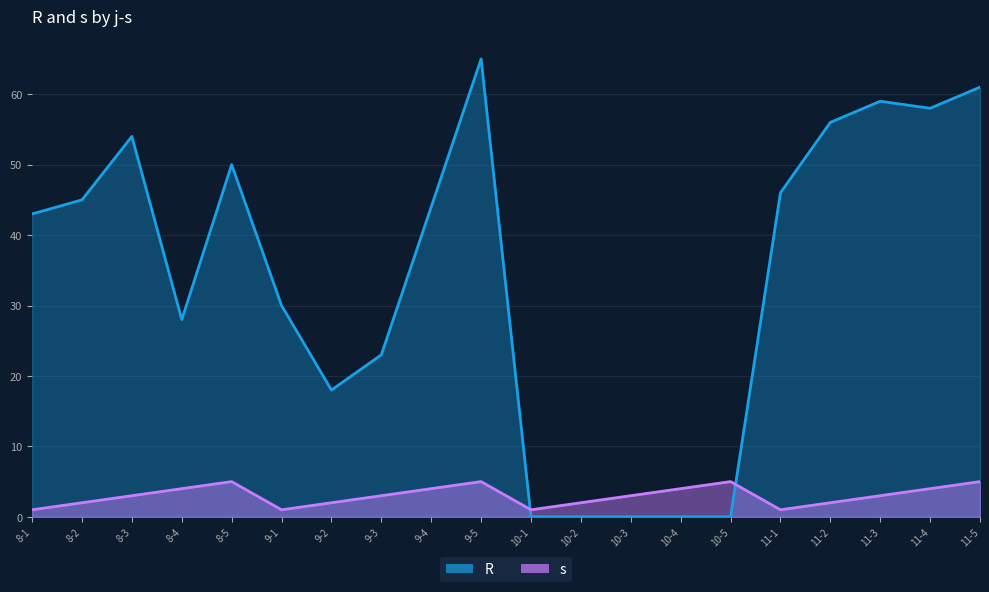

At 8-4, list the series in order from largest to smallest.

R, s